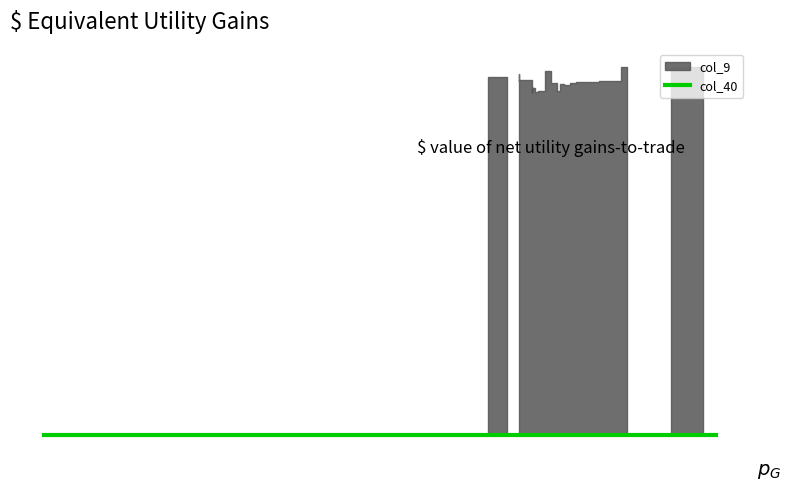

True or false: col_40 has more than 0 points higher than both neighbors.

False